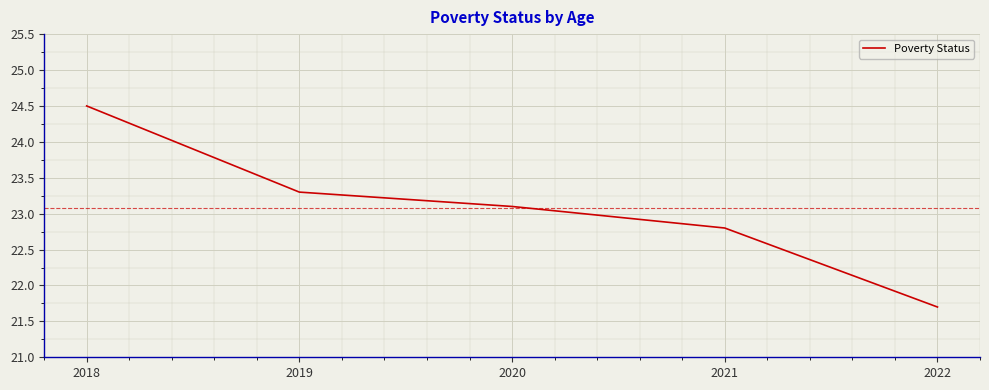

Reading left to right, extract all data points from this chart.

2018=24.5	2019=23.3	2020=23.1	2021=22.8	2022=21.7